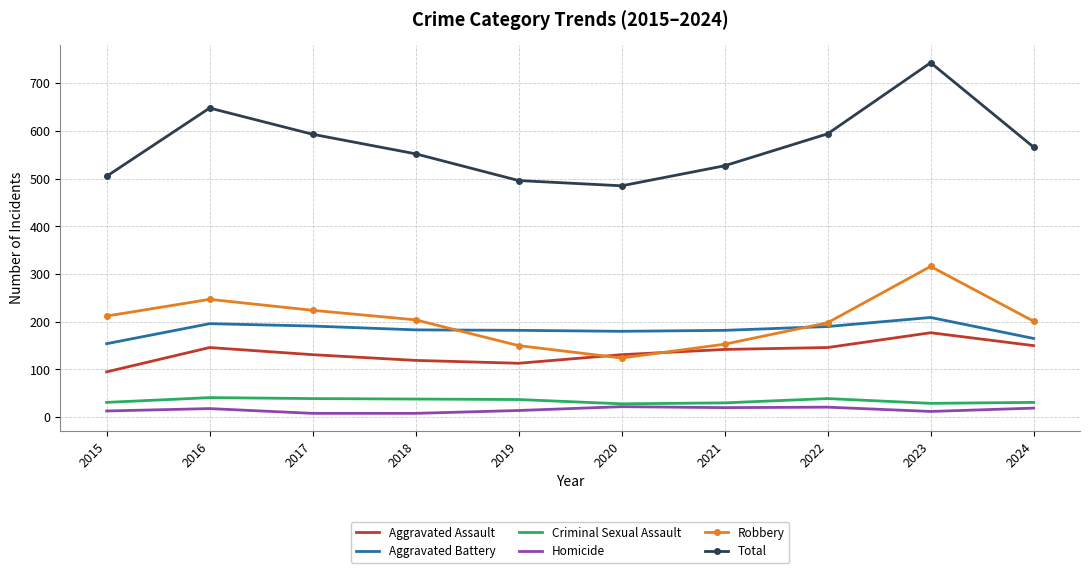

True or false: Aggravated Battery and Homicide cross at least once.

False